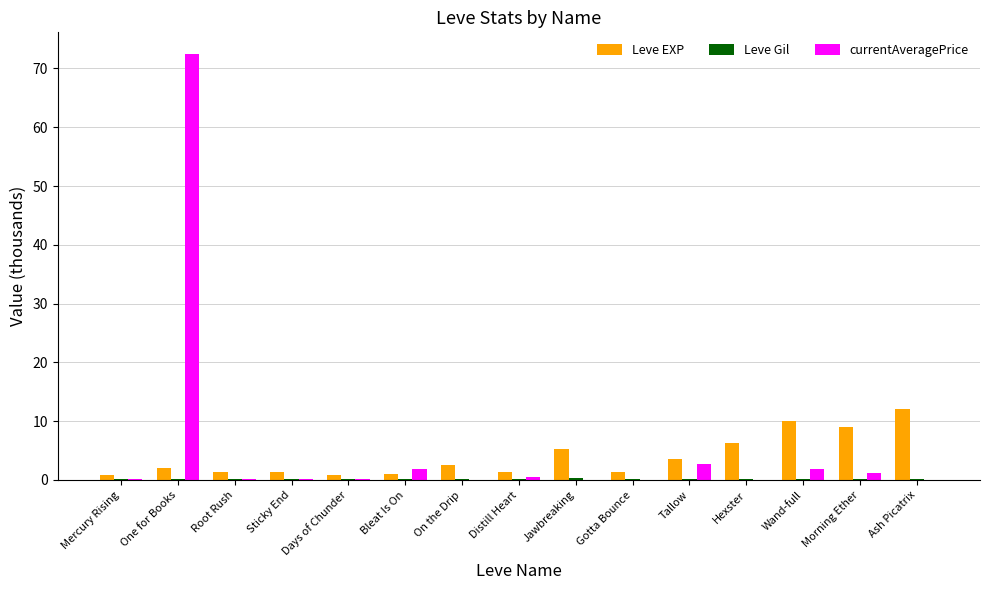

The Leve EXP series shows 8.9 at Hexster. True or false?

False